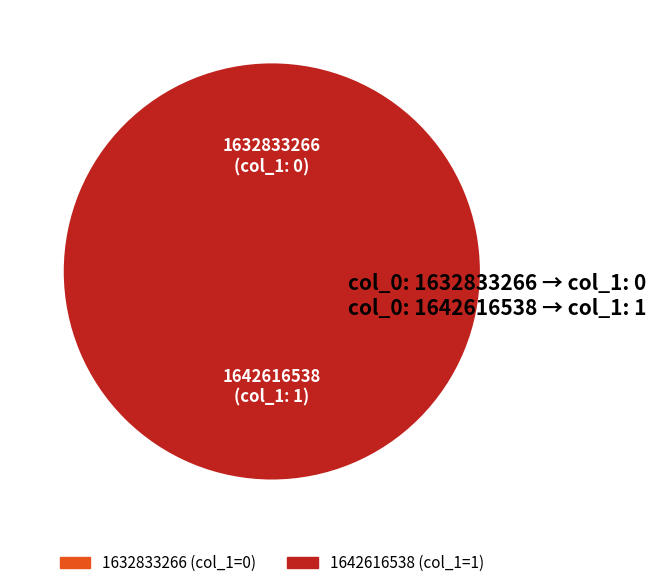

Rank the categories by value from lowest to highest.

1632833266, 1642616538